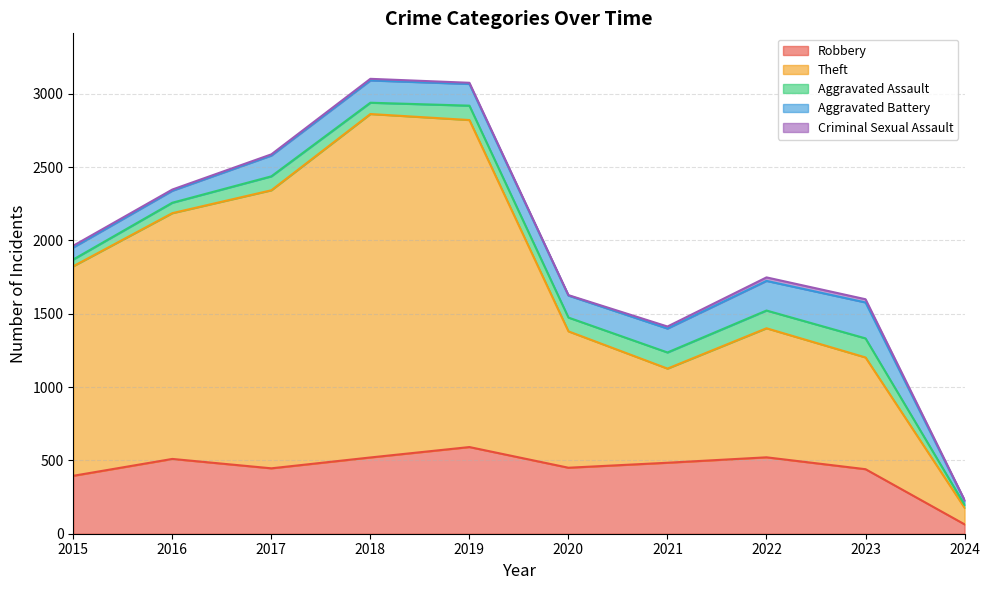

Reading right to left, list all the values displayed in this chart.

Robbery: 2024=64	2023=440	2022=521	2021=484	2020=450	2019=591	2018=520	2017=446	2016=510	2015=395
Theft: 2024=113	2023=762	2022=880	2021=642	2020=930	2019=2230	2018=2342	2017=1896	2016=1676	2015=1429
Aggravated Assault: 2024=20	2023=130	2022=121	2021=110	2020=94	2019=98	2018=77	2017=95	2016=71	2015=46
Aggravated Battery: 2024=29	2023=245	2022=202	2021=163	2020=150	2019=148	2018=152	2017=142	2016=82	2015=82
Criminal Sexual Assault: 2024=4	2023=22	2022=24	2021=14	2020=3	2019=8	2018=11	2017=8	2016=8	2015=12